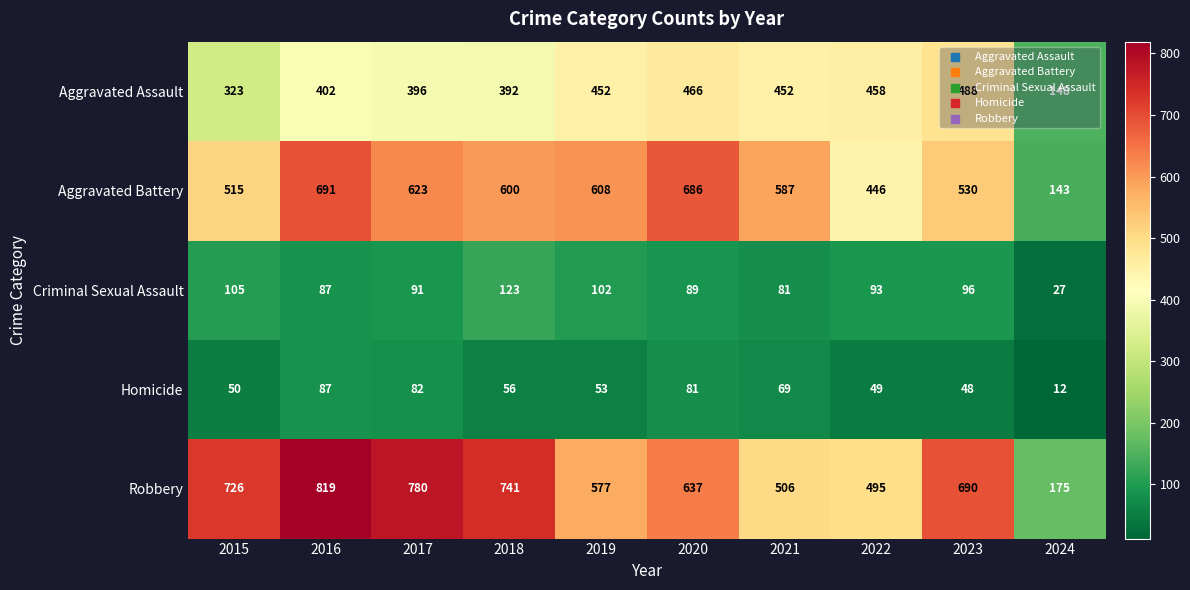

At 2024, list the series in order from smallest to largest.

Homicide, Criminal Sexual Assault, Aggravated Battery, Aggravated Assault, Robbery